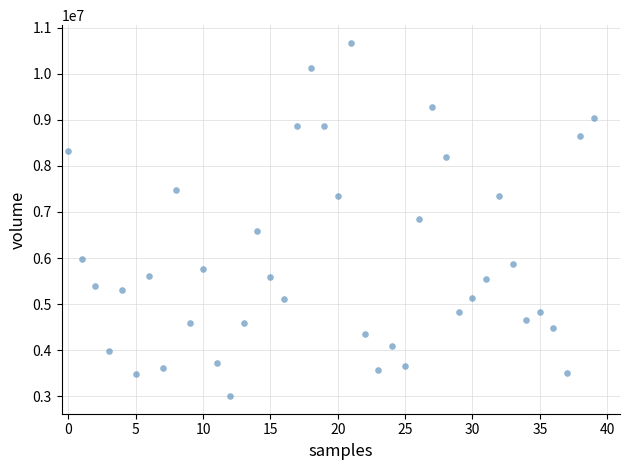

What is the range of Y values (max minus min)?

7664600